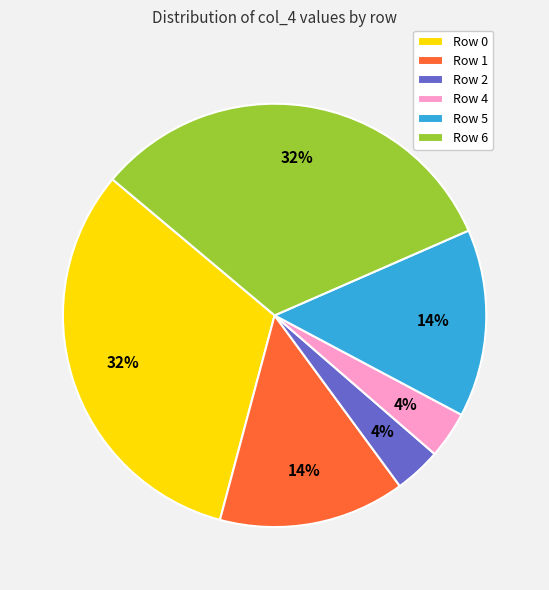

To the nearest percent, what is the average slice percentage?

17%